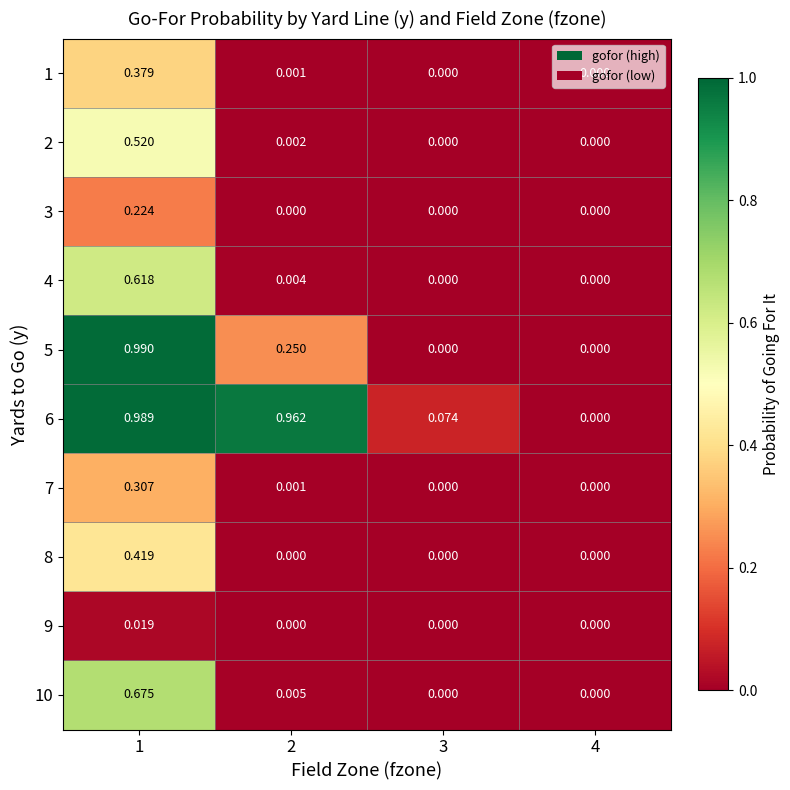

Which series has the widest spread of values?

5